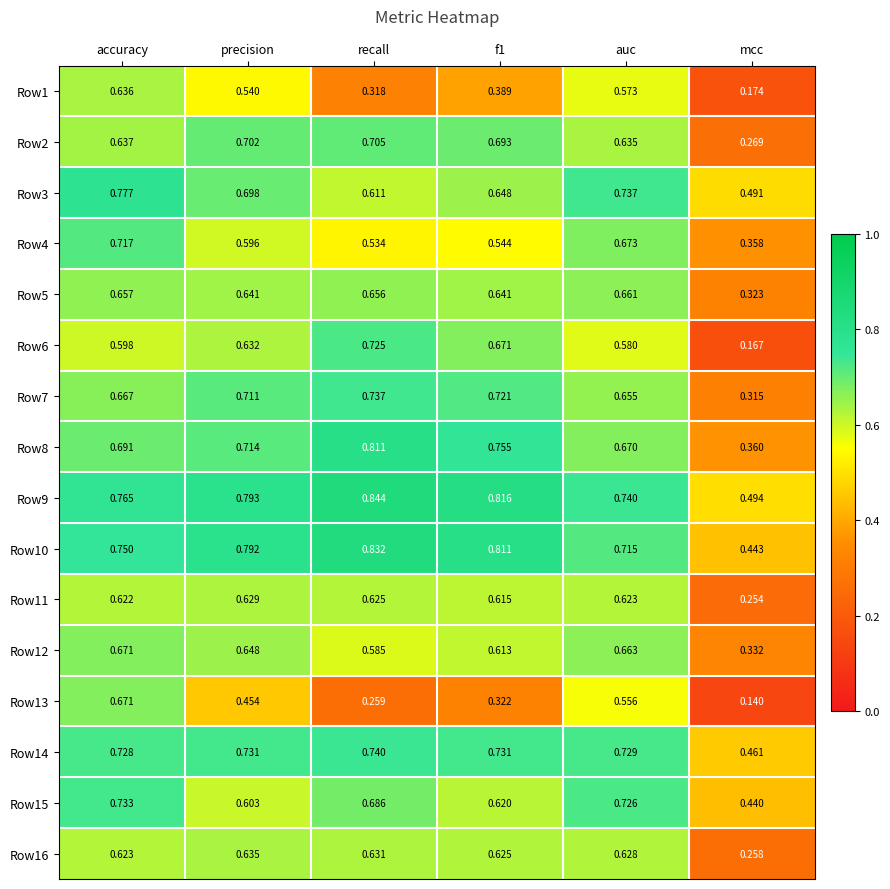

Where is Row13 nearest to the value 0?

mcc